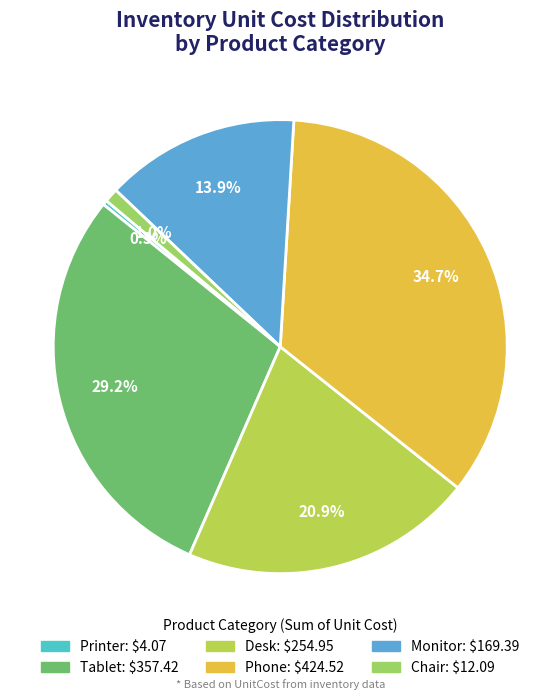

Count the number of slices in the pie.

6